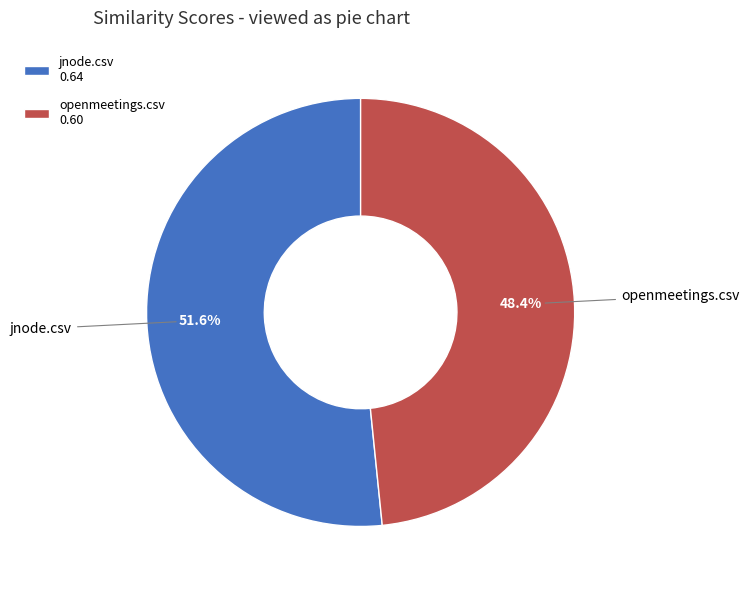

True or false: openmeetings.csv accounts for 48% of the total.

True